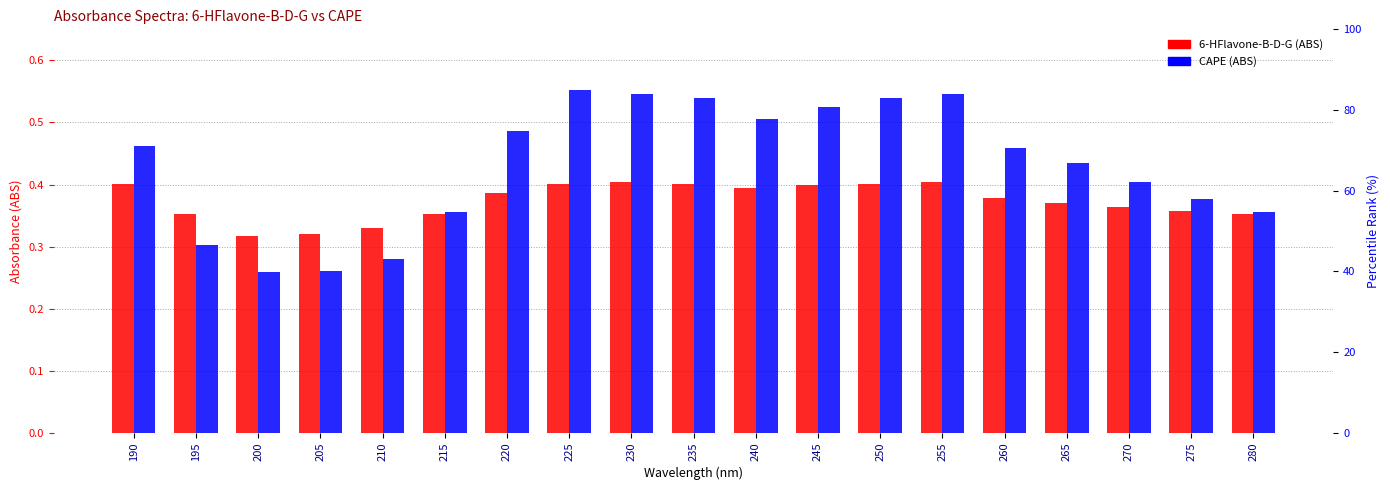

What is the value of the CAPE bar at the 12th from the left?

0.5